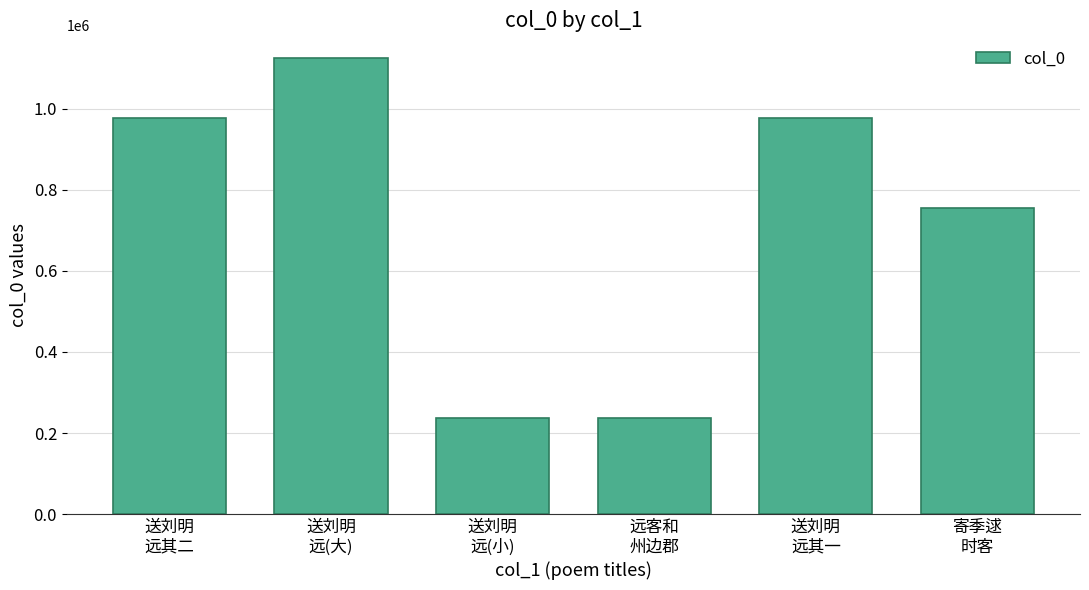

What is the difference between the maximum and second lowest values?

886524